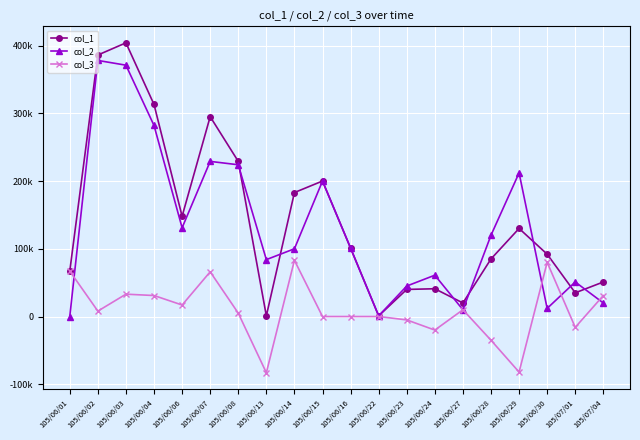

How many times do col_1 and col_2 cross each other?

7